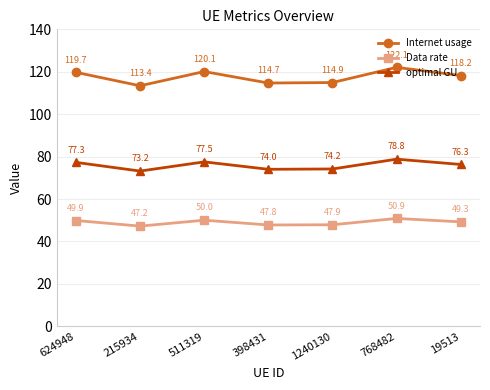

How many categories are shown in the chart?

7